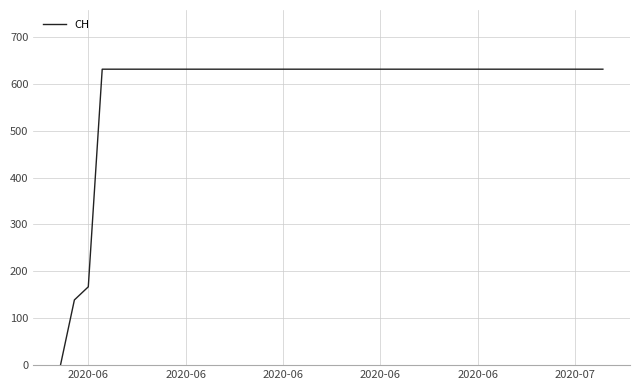

Does the chart display data point markers on the line(s)?

No